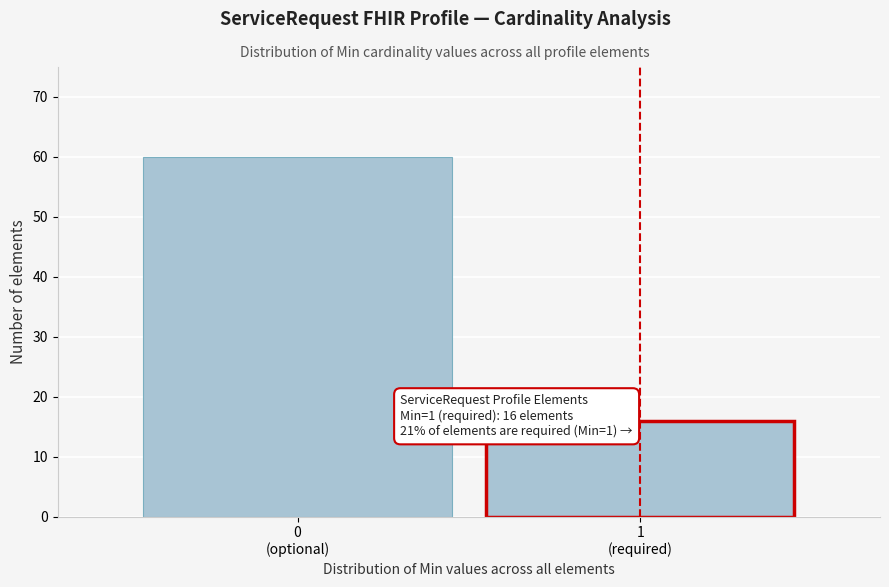

Reading left to right, what are all the values shown in this chart?

60	16